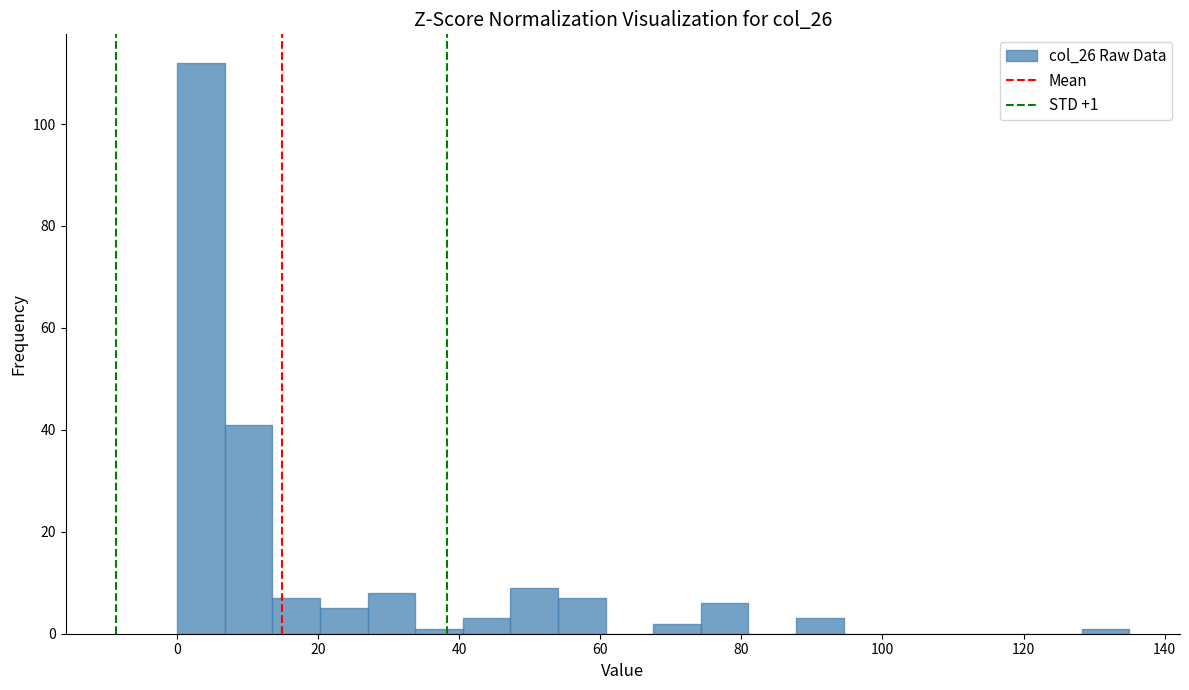

Around what value on the x-axis is the tallest bar? Give the approximate position of its centre, as read against the axis.

4